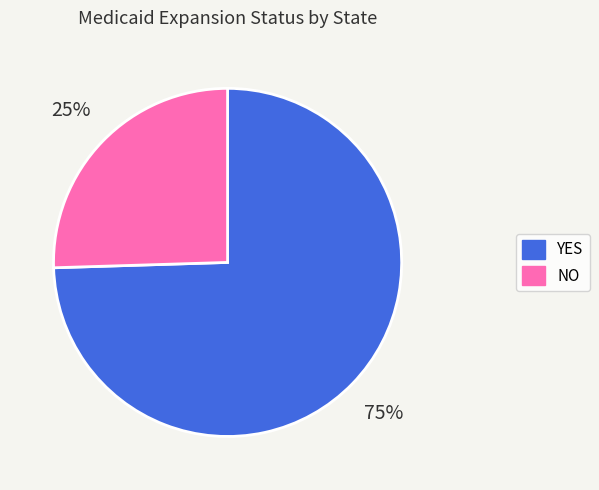

What percentage is the YES slice, to the nearest percent?

75%